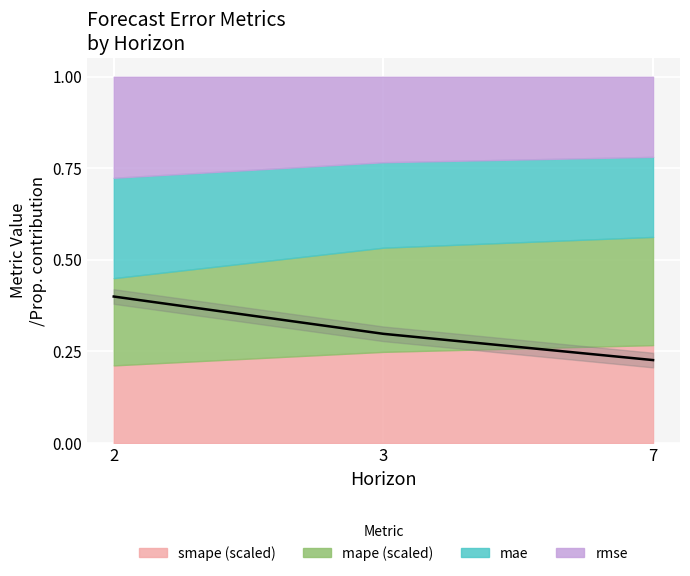

The chart shows a value of 0.2 at 3. True or false?

False